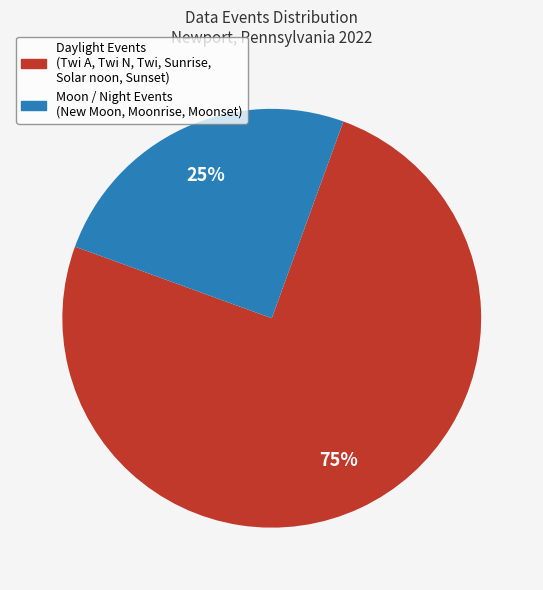

Which category has the biggest portion of the pie?

Daylight Events (Twi A, Twi N, Twi, Sunrise, Solar noon, Sunset)